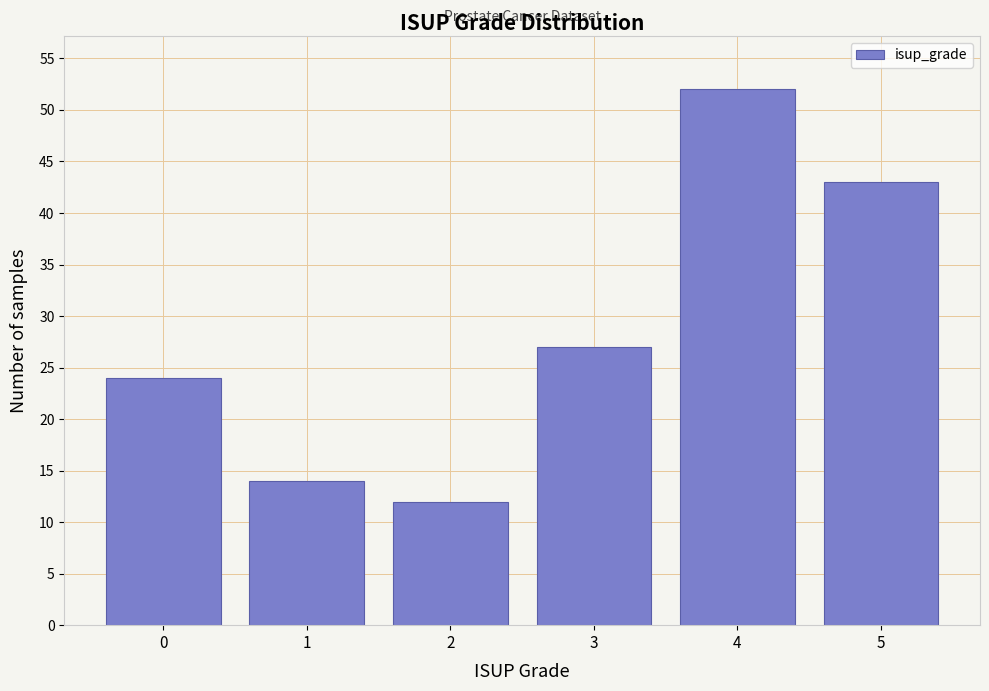

Reading left to right, transcribe all the data shown in this chart.

0=24	1=14	2=12	3=27	4=52	5=43